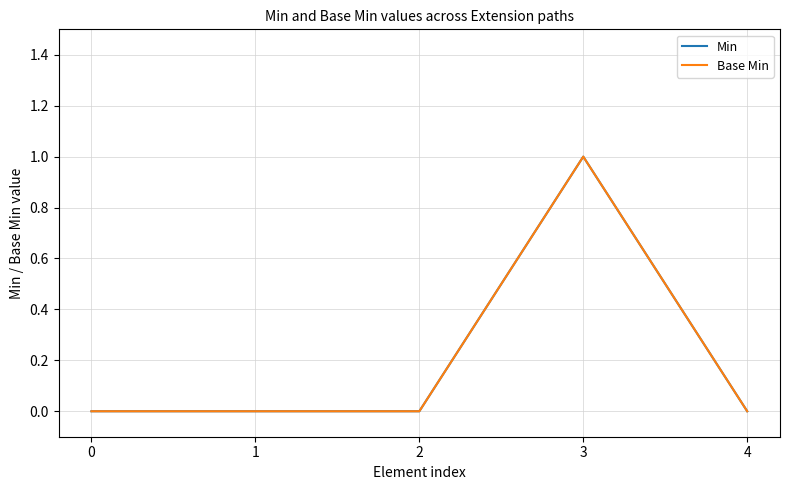

Does the chart have visible grid lines?

Yes